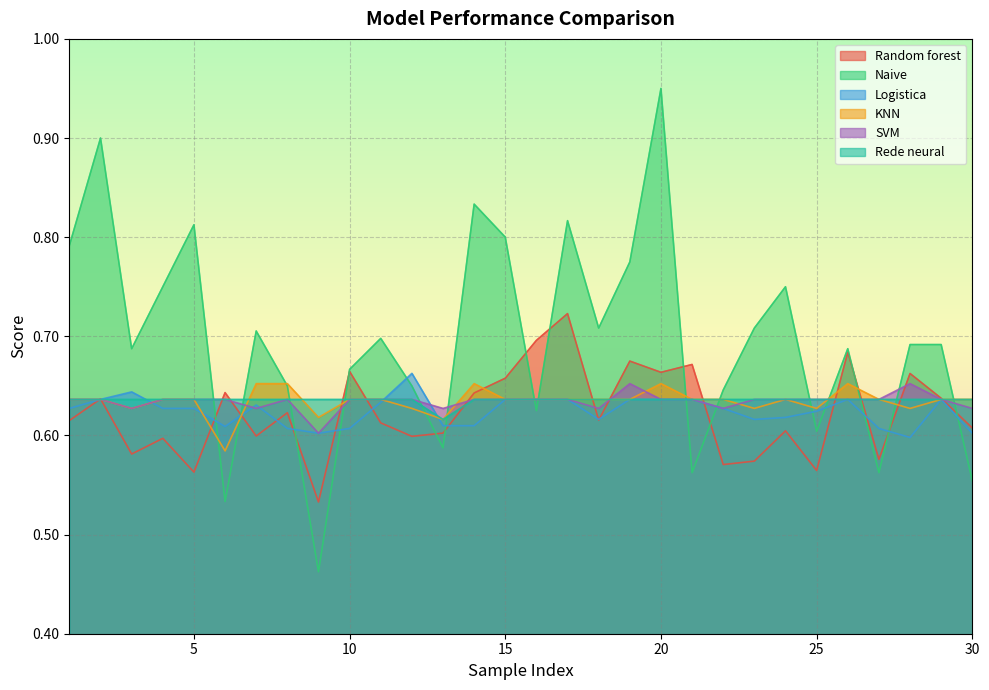

Which series has the widest spread of values?

Naive